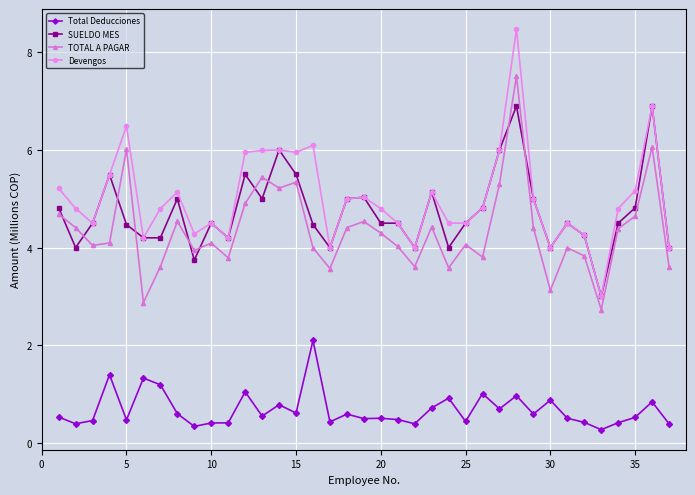

Which series has the widest spread of values?

Devengos